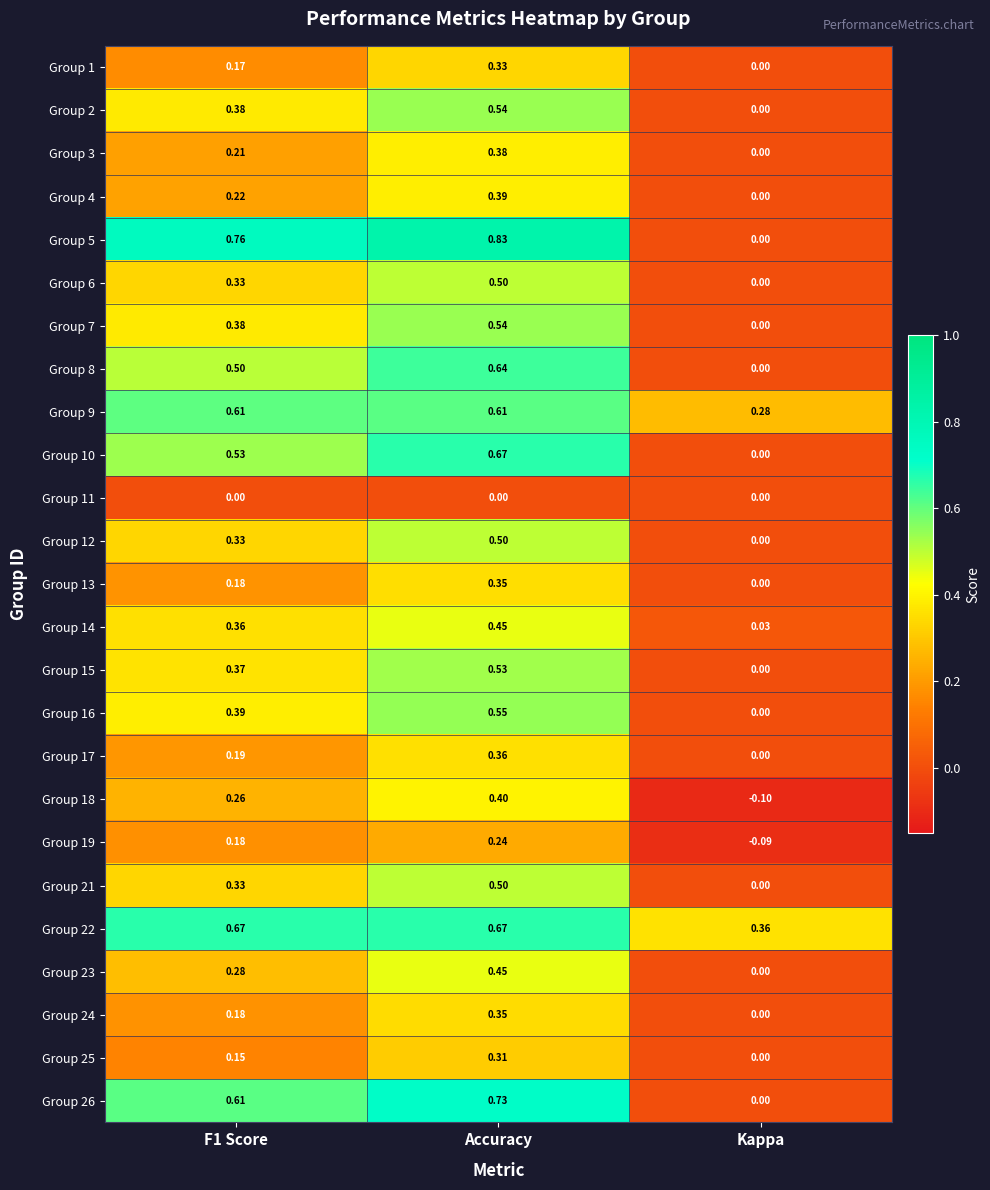

What is the smallest value displayed?

-0.1